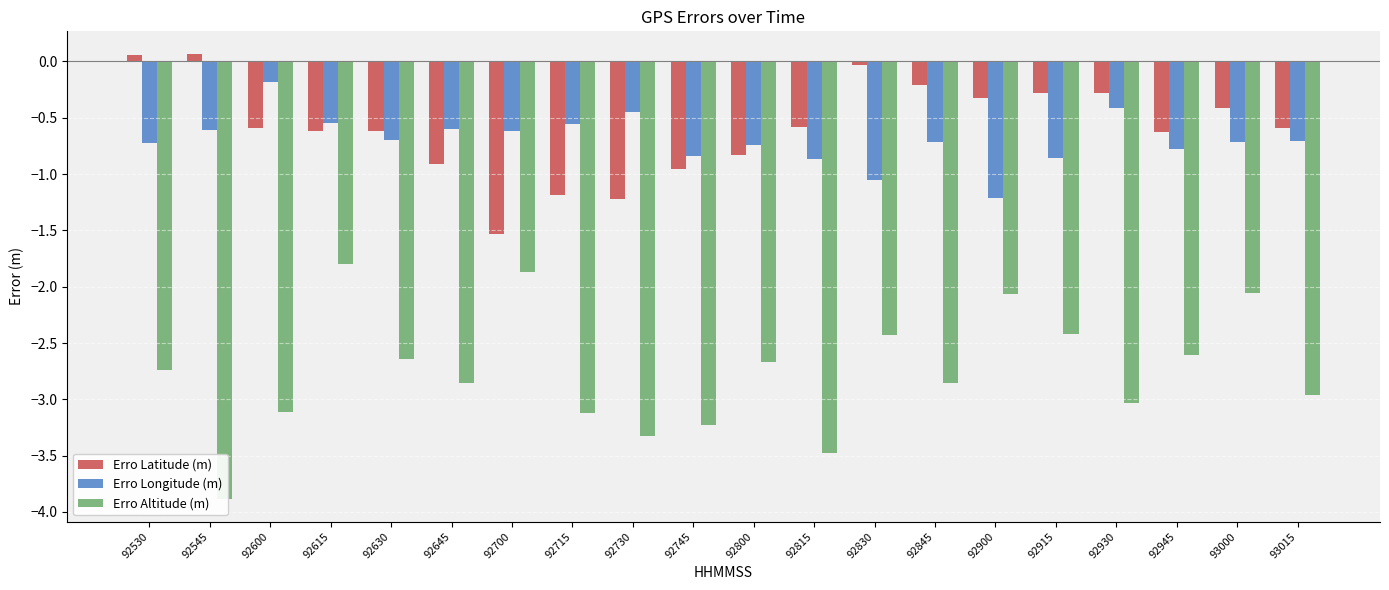

How many bars are there in total?

60